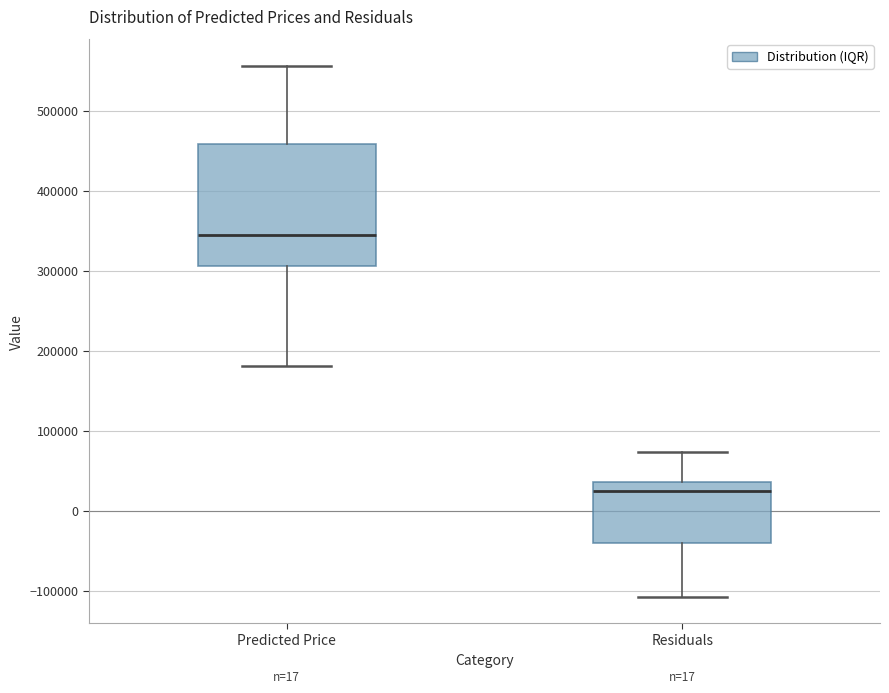

Comparing the boxes themselves (not the whiskers), which one is the tallest?

Predicted Price